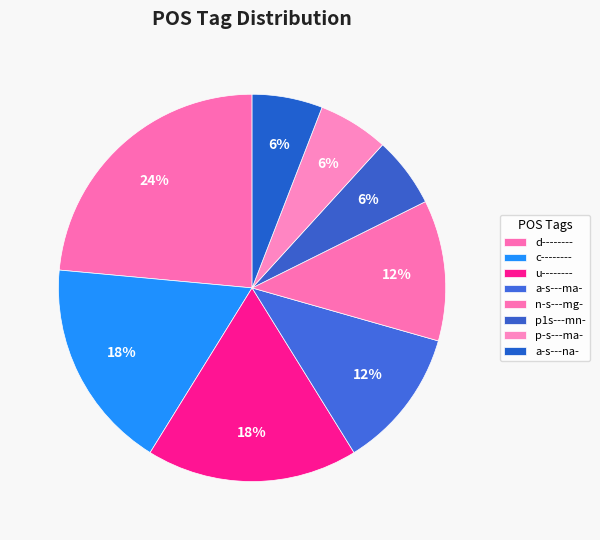

Count the number of slices in the pie.

8